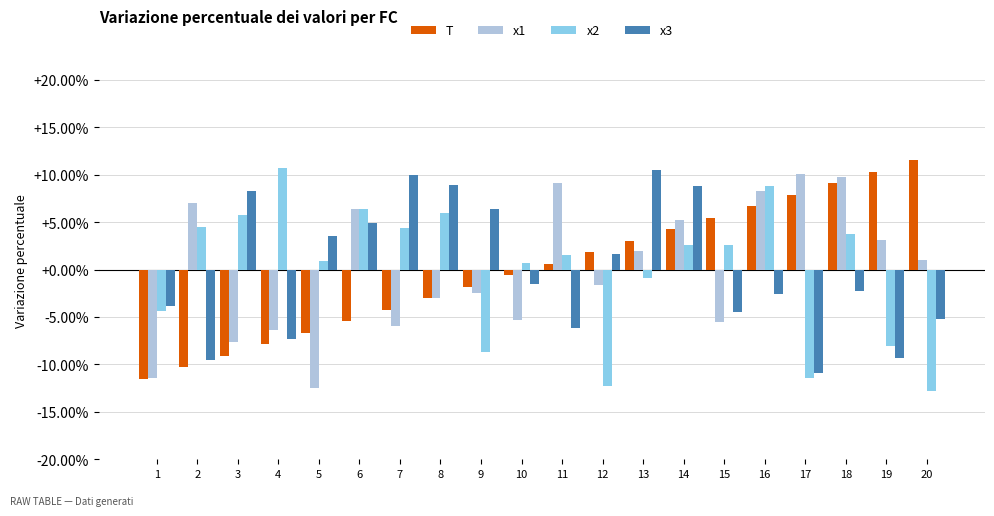

Is it true that T equals -4.2 at 7?

True